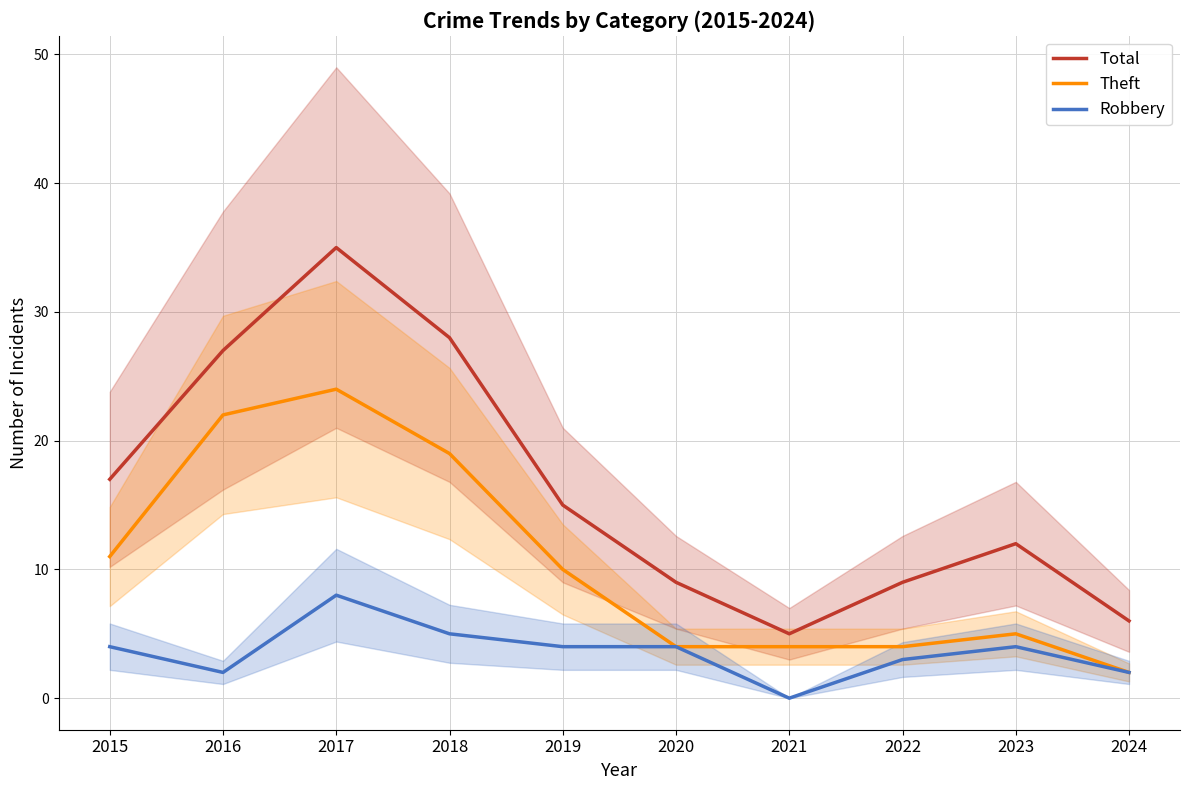

At 2018, list the series in order from largest to smallest.

Total, Theft, Robbery